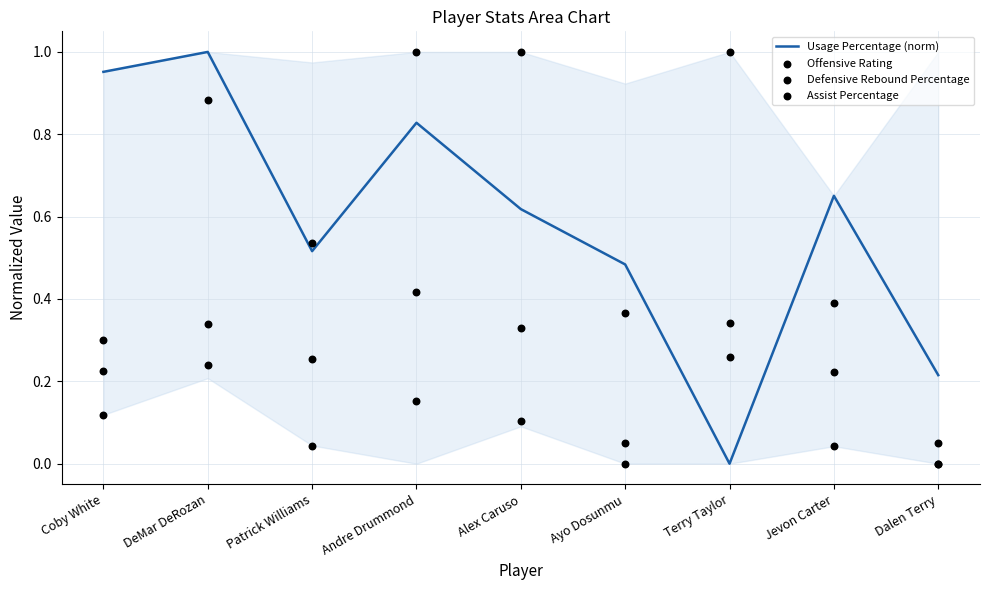

Which series reaches the minimum Y coordinate?

Usage Percentage (norm)